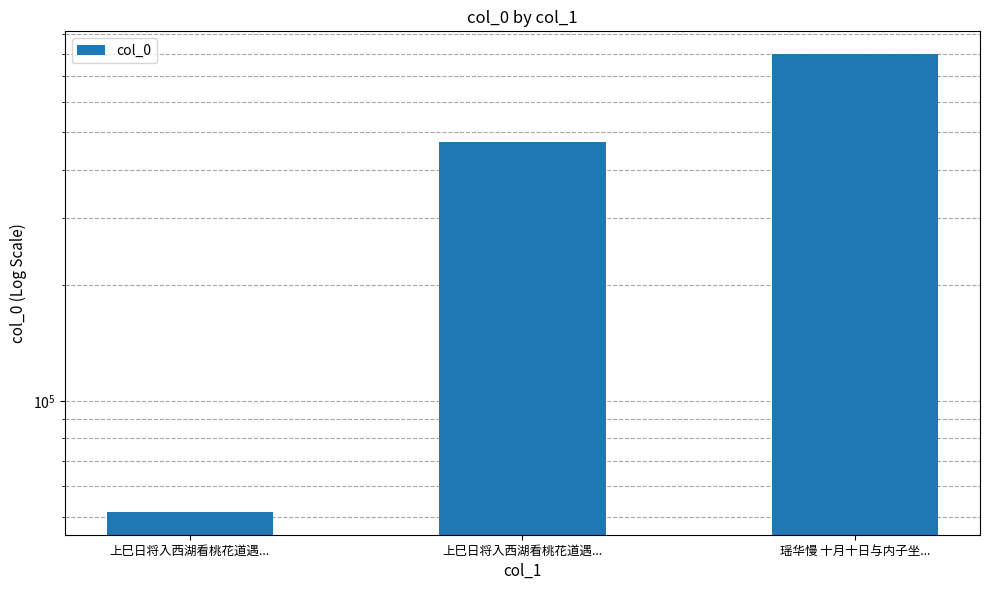

Which has a higher value, 上巳日将入西湖看桃花道遇... or 上巳日将入西湖看桃花道遇...?

上巳日将入西湖看桃花道遇...